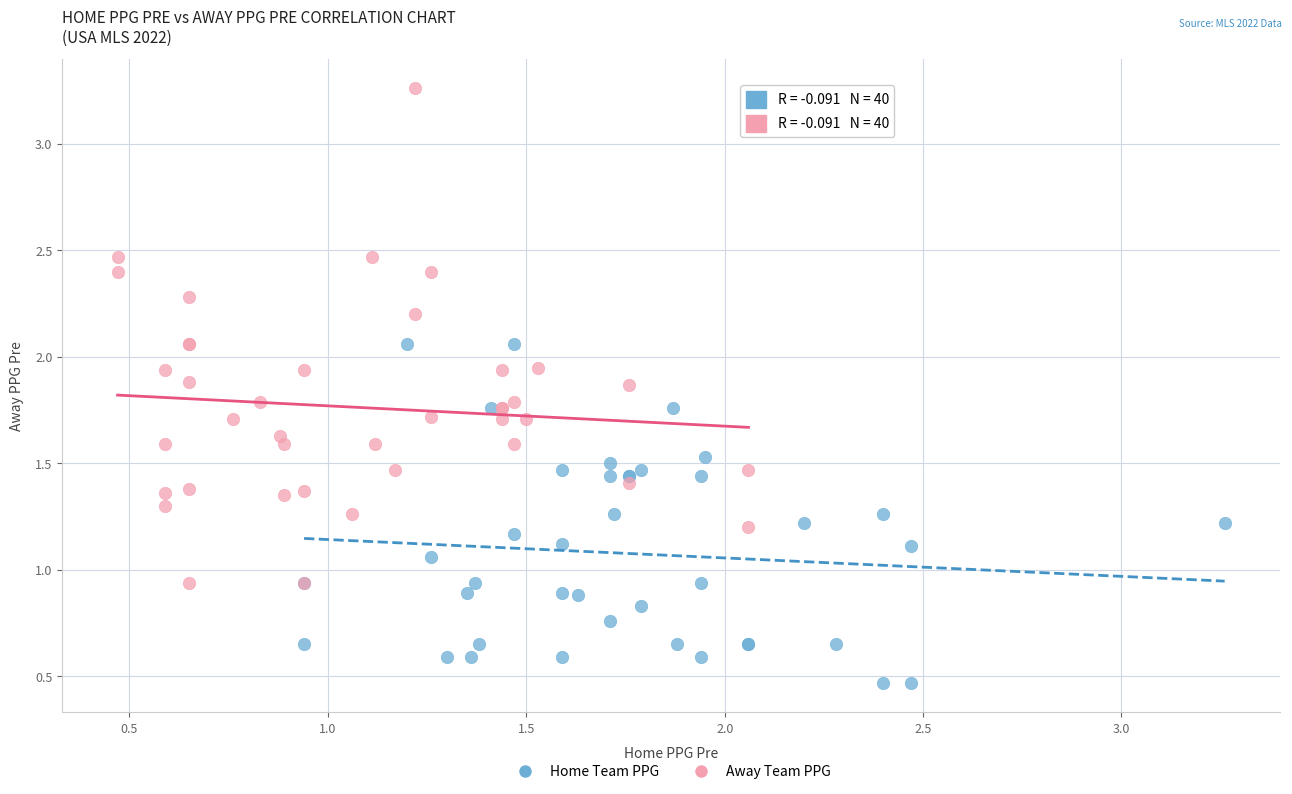

Which series reaches the minimum Y coordinate?

Home Team PPG